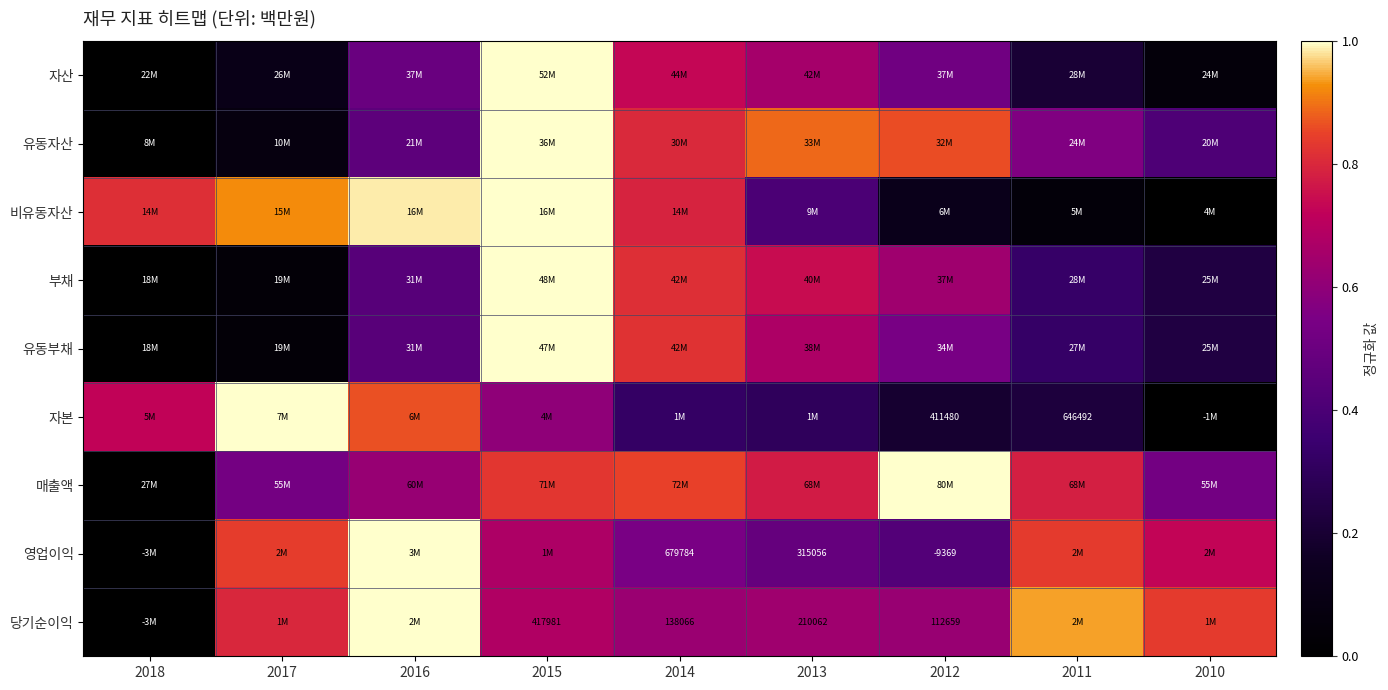

Which has a higher value, 2015 or 2013?

2015